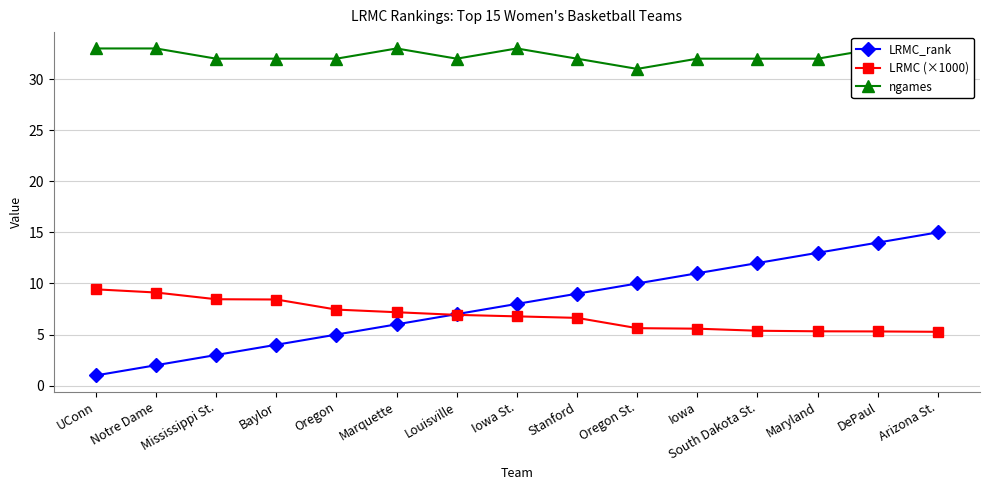

Where is LRMC_rank nearest to the value 8?

Iowa St.